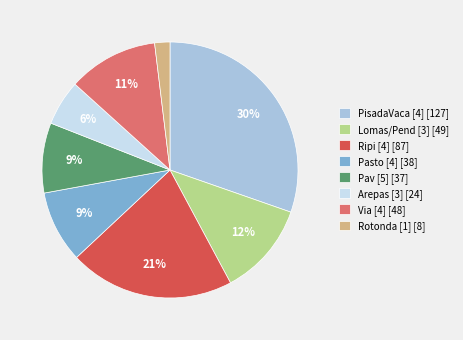

What percentage is the Lomas/Pend [3] [49] slice, to the nearest percent?

12%